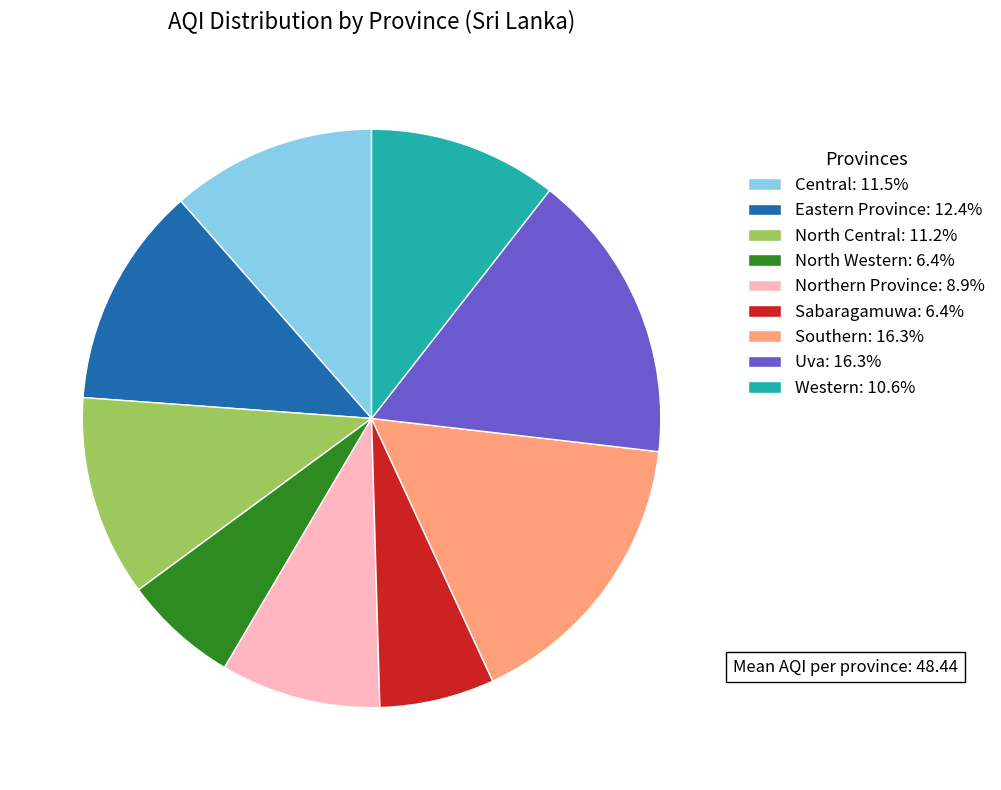

Does Uva account for over 50% of the chart?

No